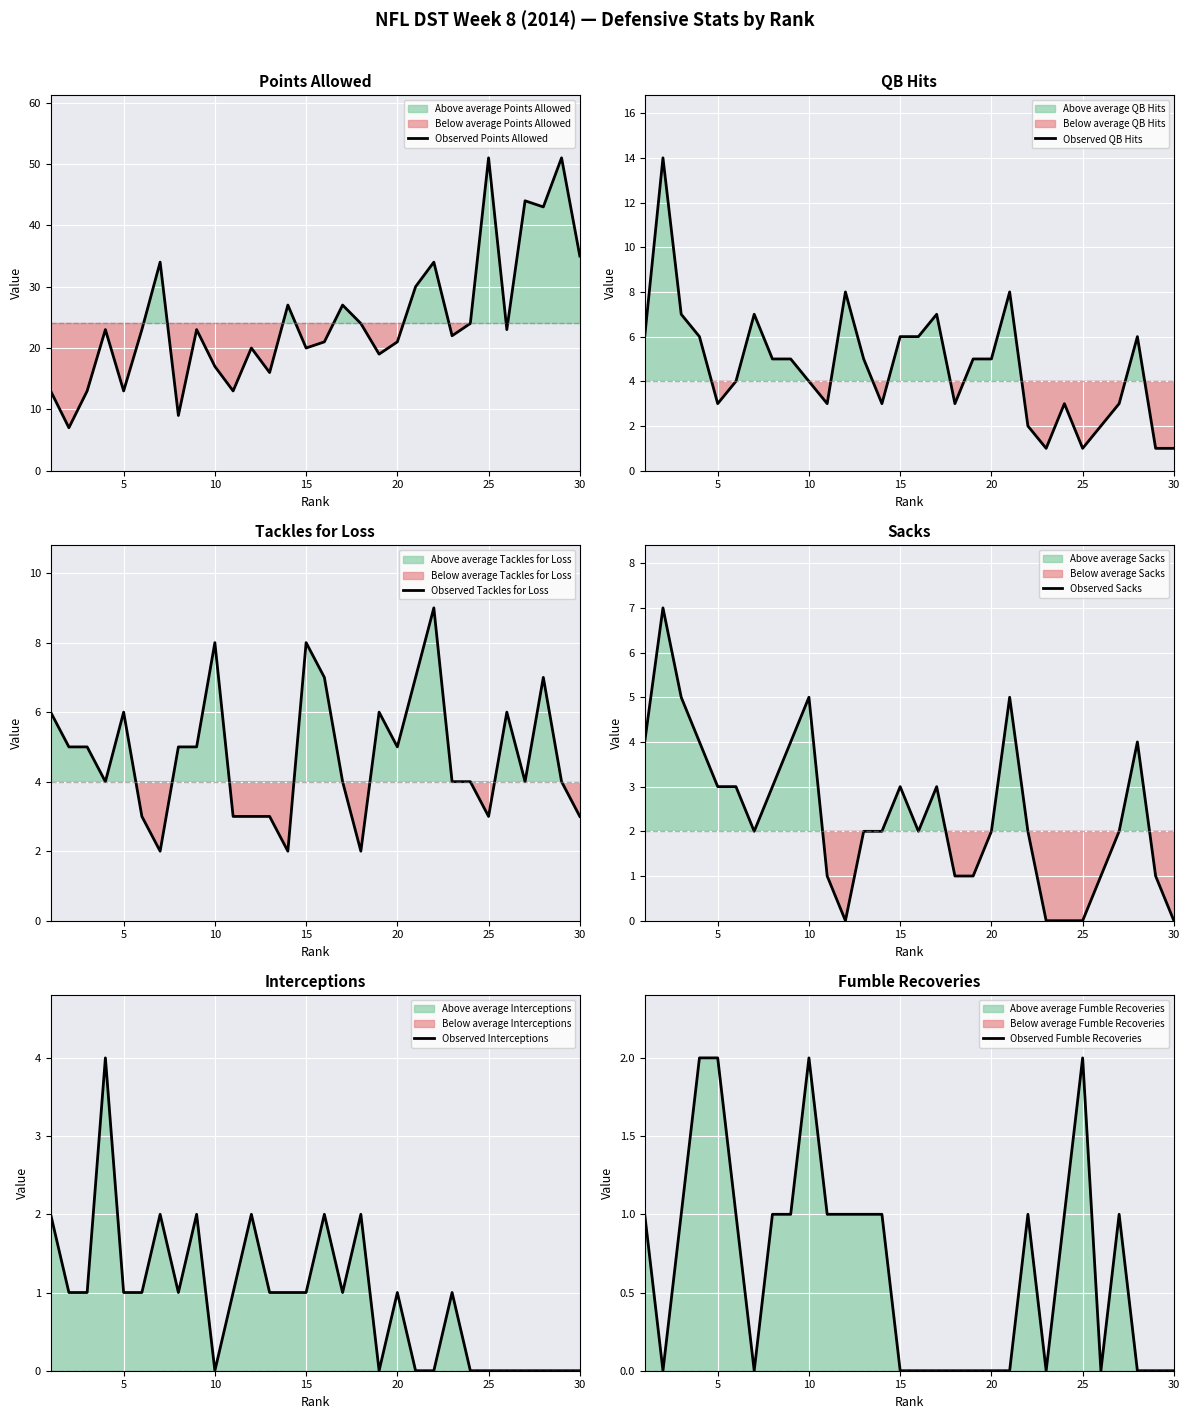

The Observed QB Hits series shows 4 at 15. True or false?

False